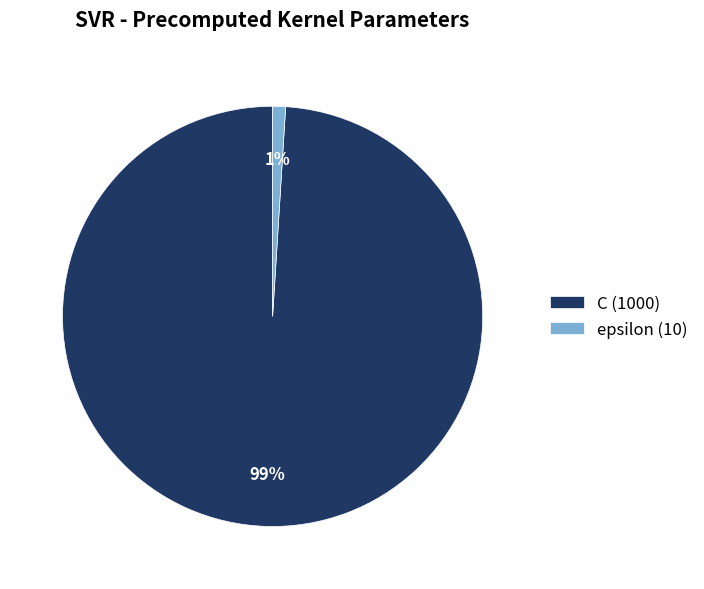

To the nearest percent, what is the combined percentage of C and epsilon?

100%